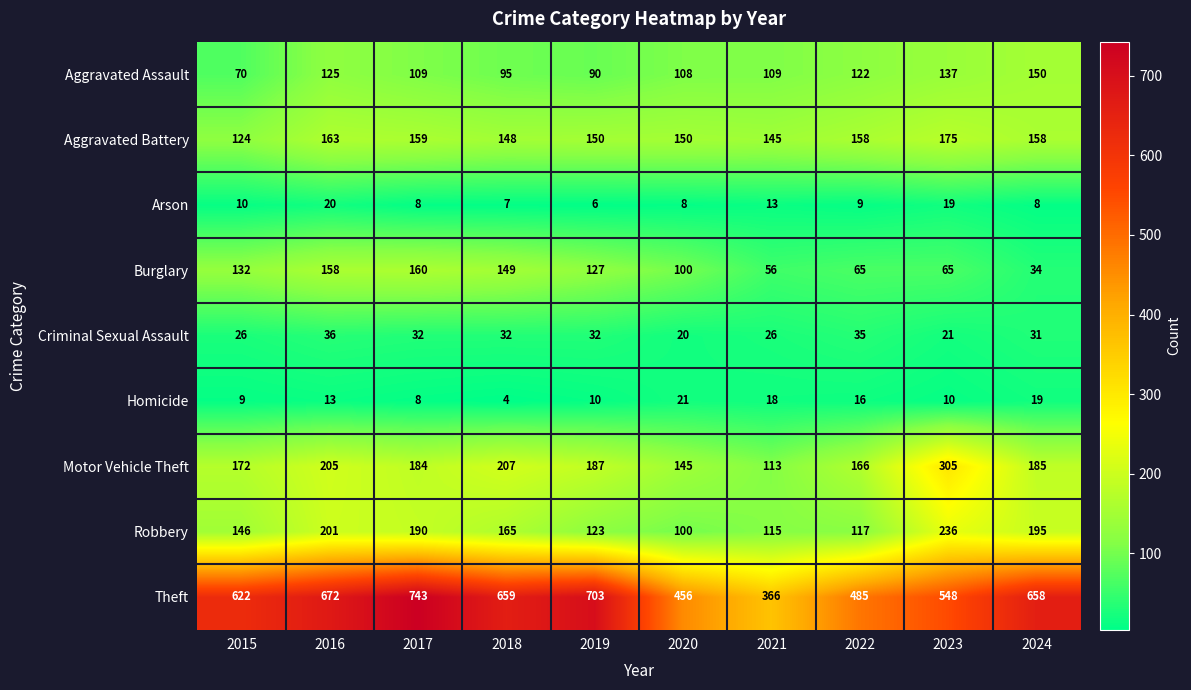

How many data points does each series have?

10